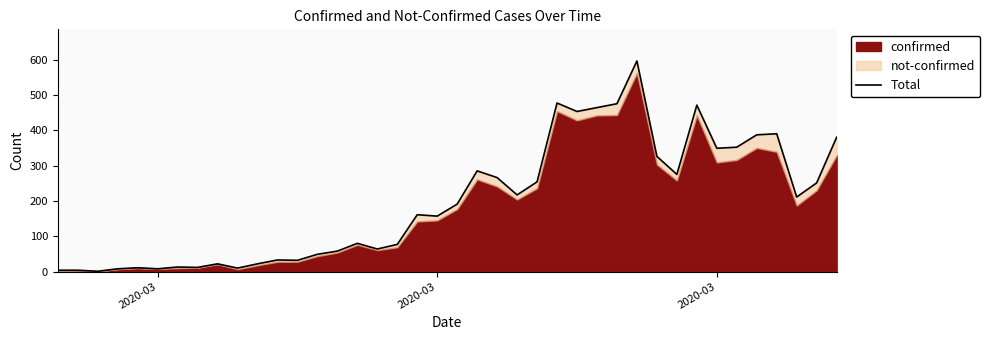

What is the value of the 5th point from the left?

11